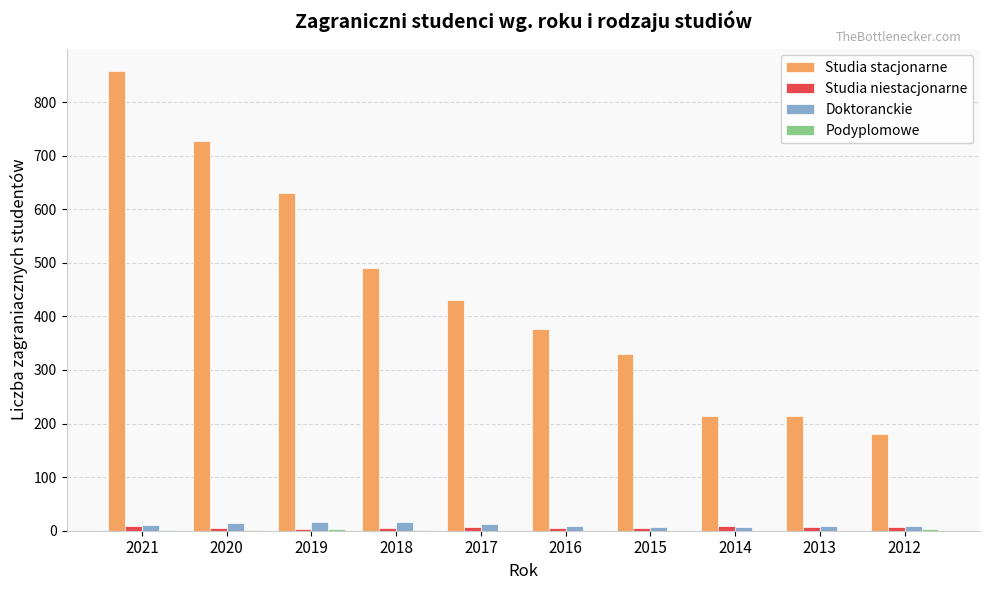

What is the greatest value displayed?

857